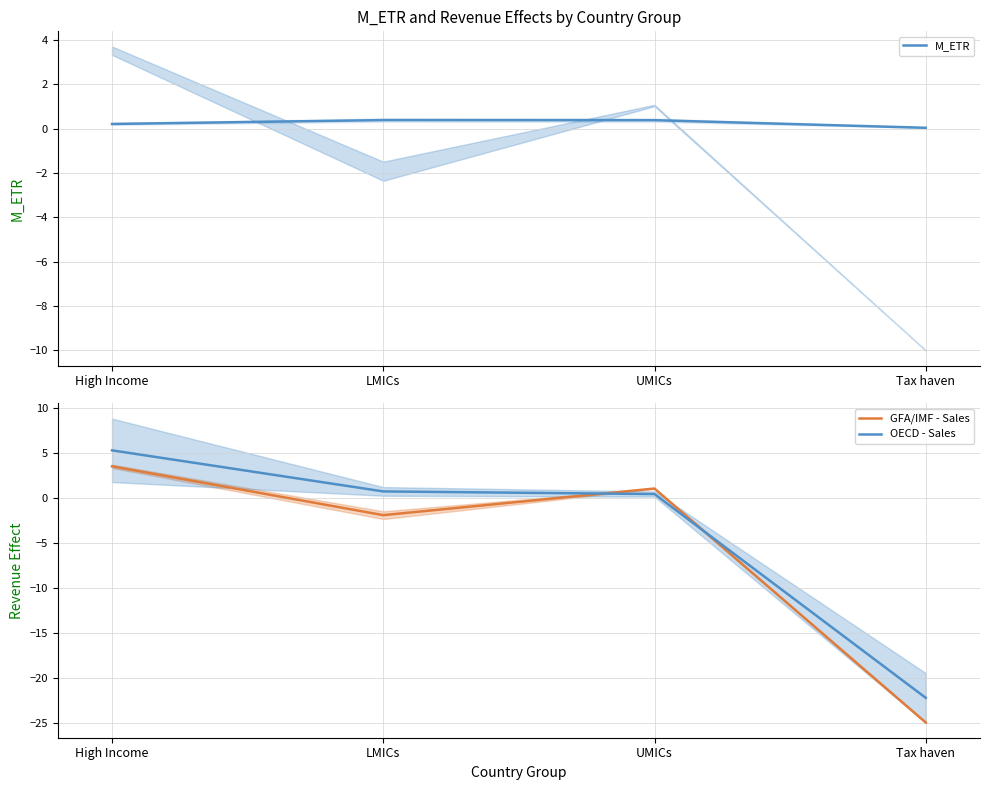

Reading left to right, extract all data points from this chart.

M_ETR: 0.2	0.4	0.4	0.0
GFA/IMF - Sales: 3.5	-1.9	1.0	-25.0
OECD - Sales: 5.3	0.7	0.4	-22.2